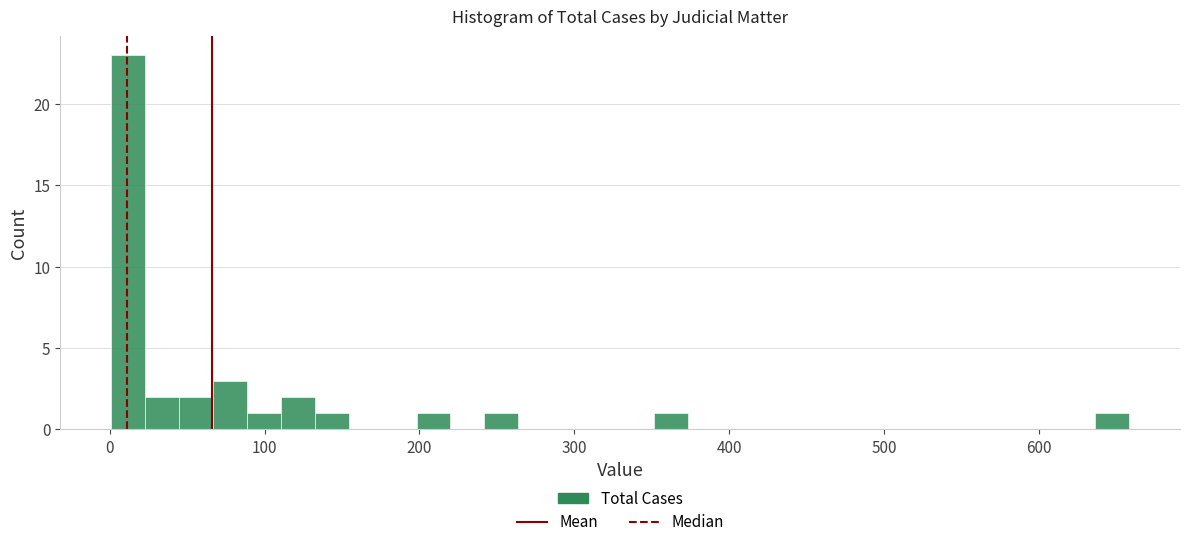

Read against the x-axis, roughly where is the centre of the tallest bar?

10